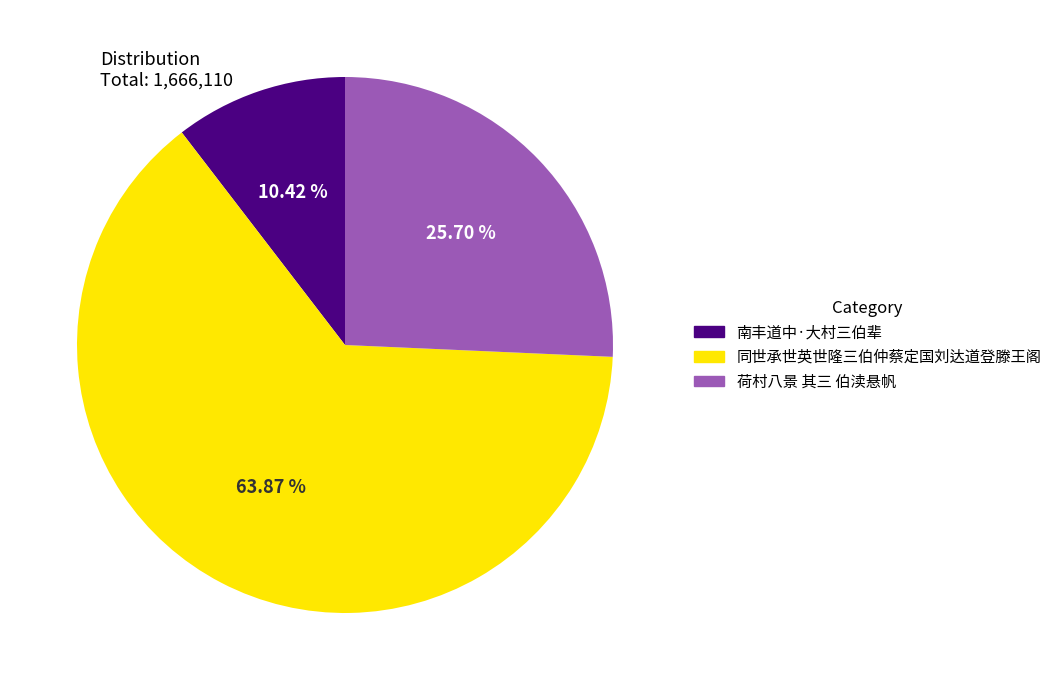

To the nearest percent, what percentage of the pie is 荷村八景 其三 伯渎悬帆?

26%